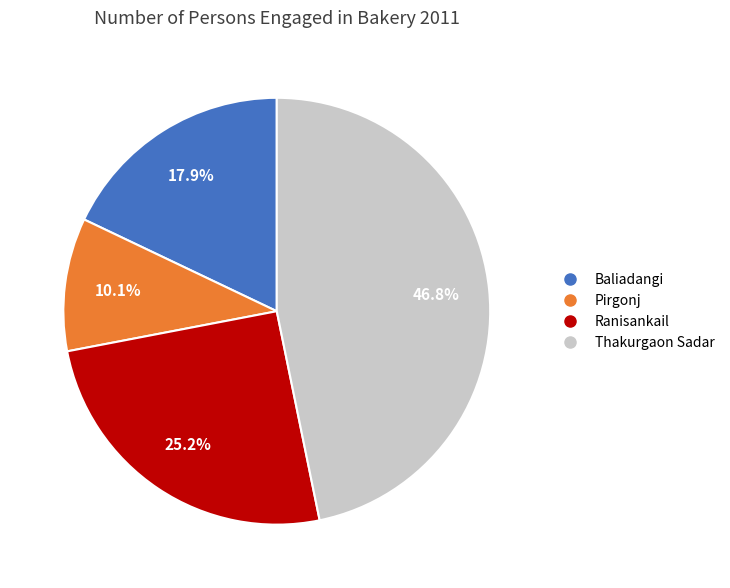

Does any single category account for the majority?

No